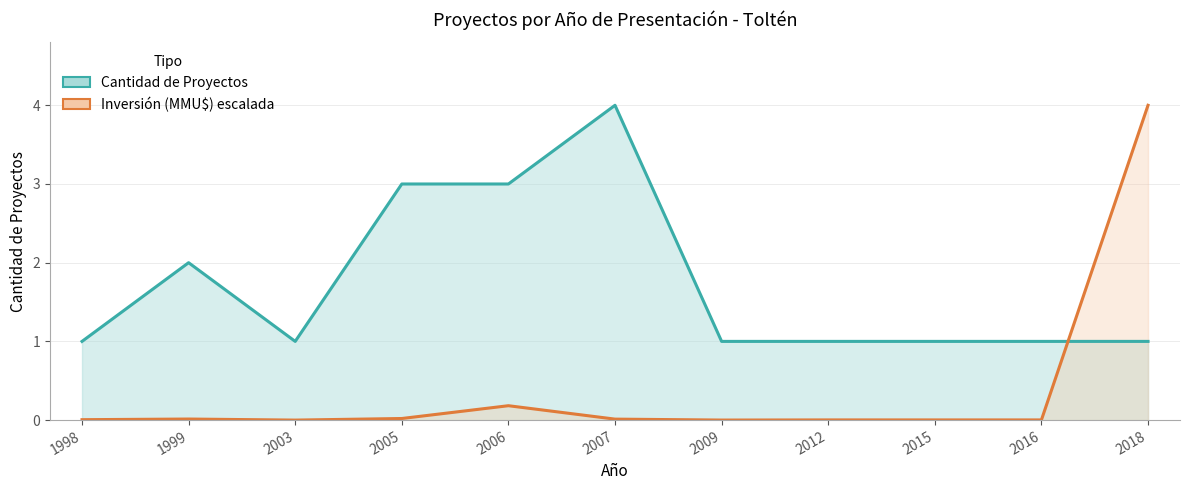

How many distinct data groups are displayed?

2